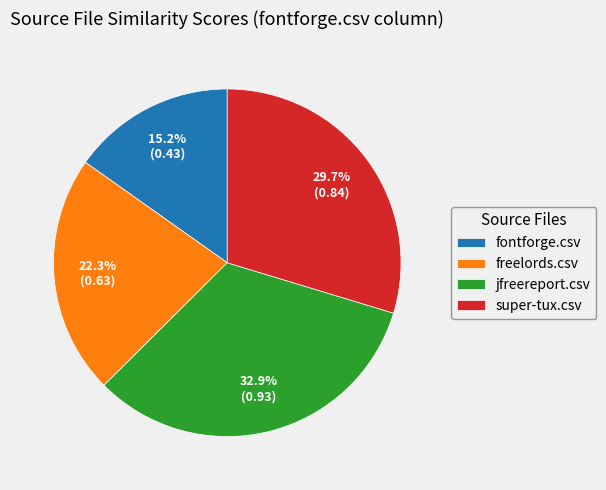

To the nearest percent, what is the average slice percentage?

25%